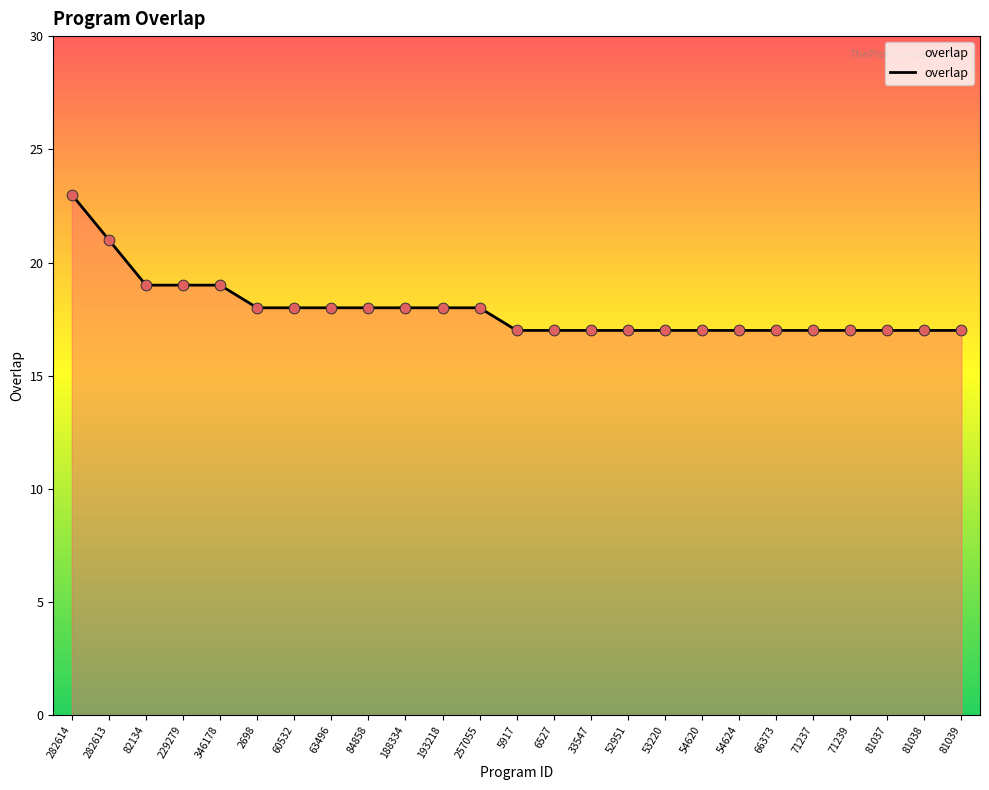

What is the change in value from 282614 to 229279?

-4